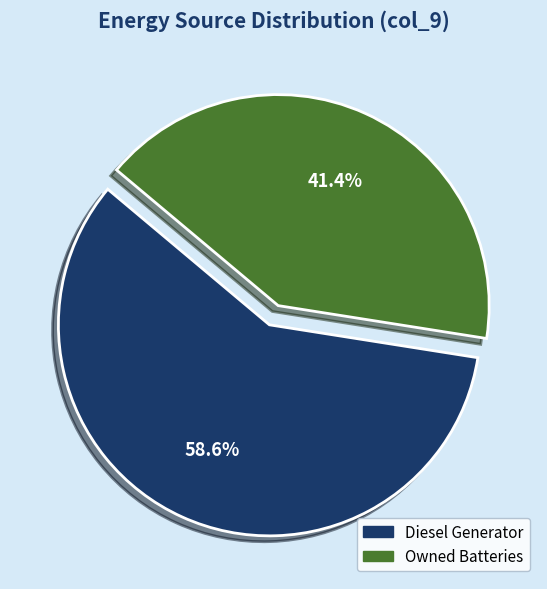

Does any single category account for the majority?

Yes